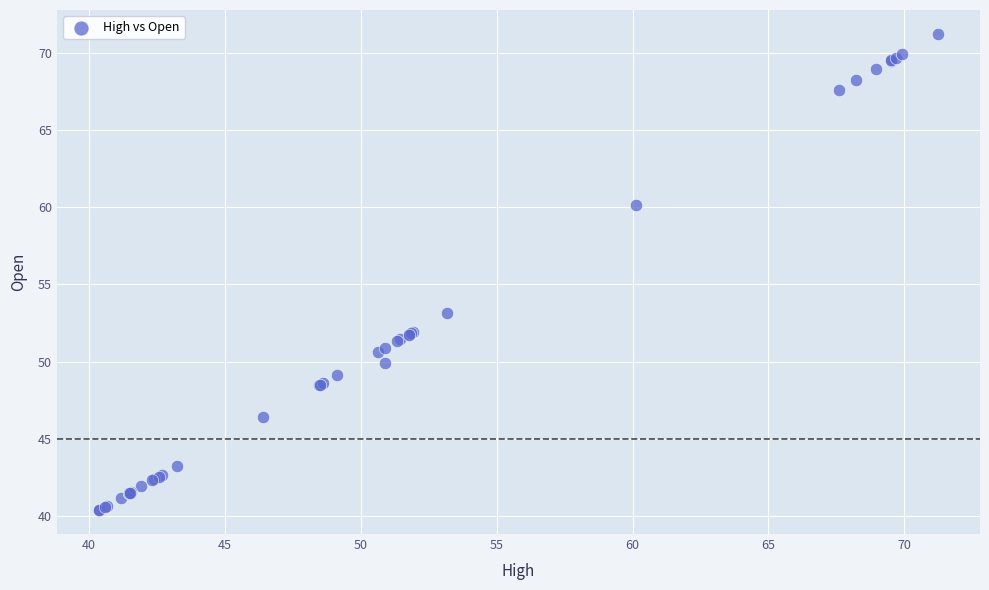

What Y value in the scatter plot is closest to 55?

53.2